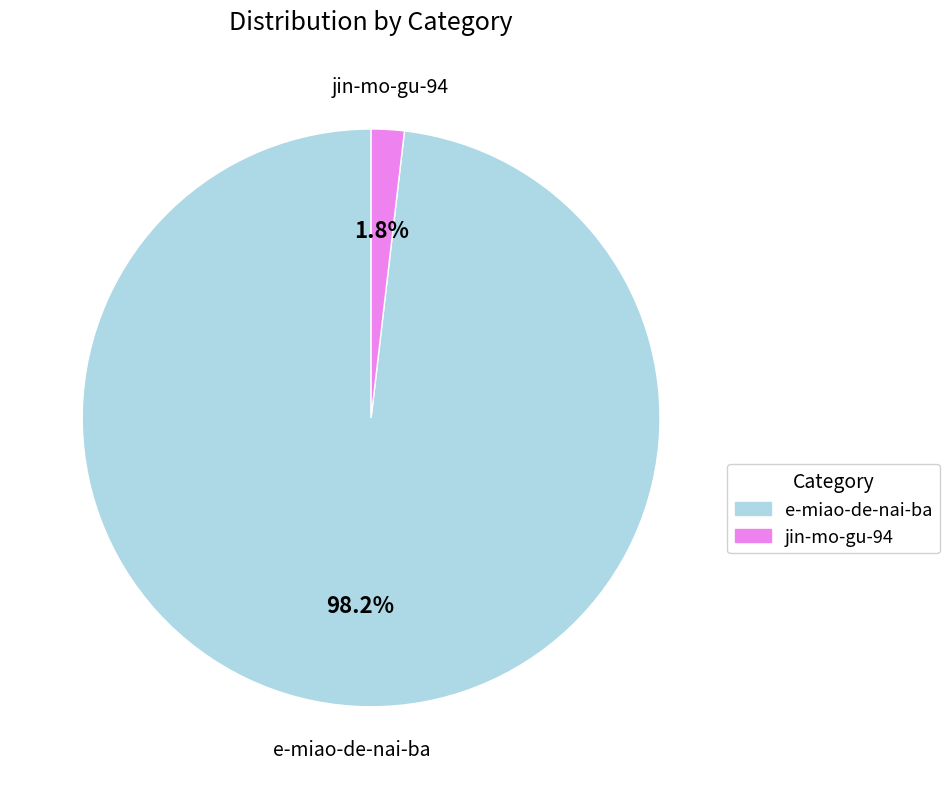

Which slice represents more than half of the pie?

e-miao-de-nai-ba